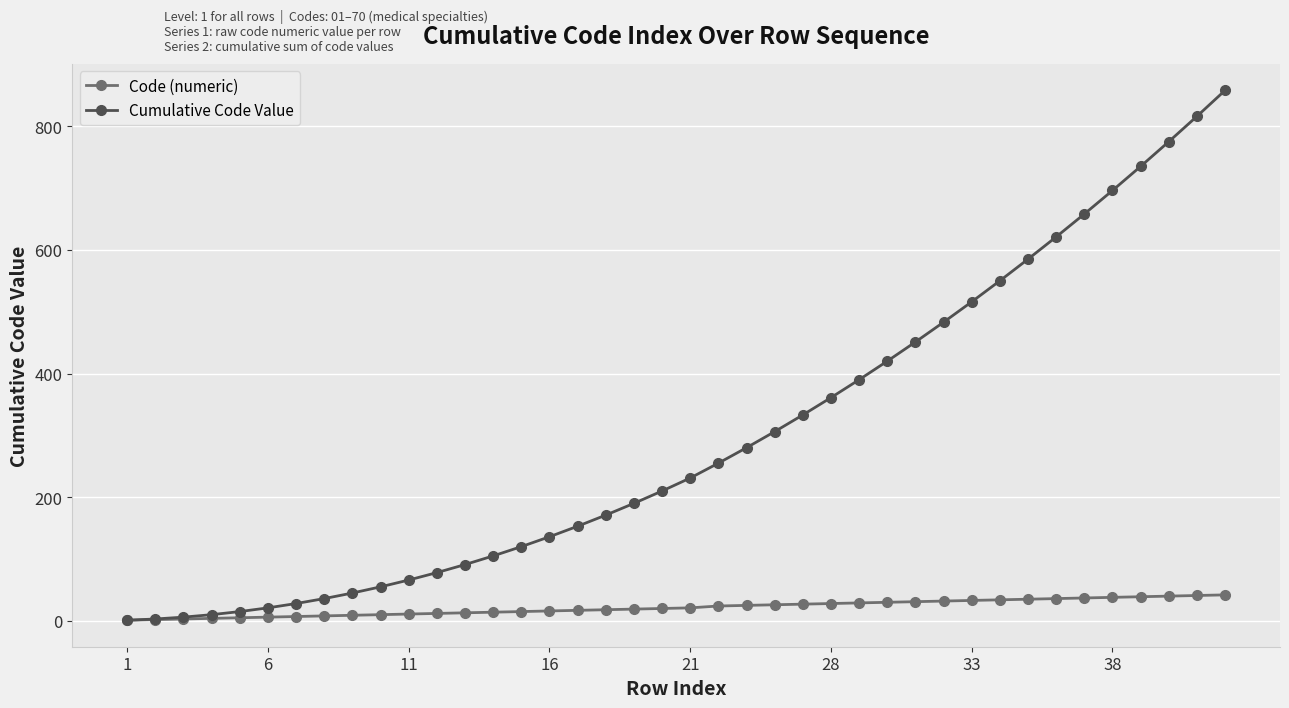

Which series has the largest total across all categories?

Cumulative Code Value